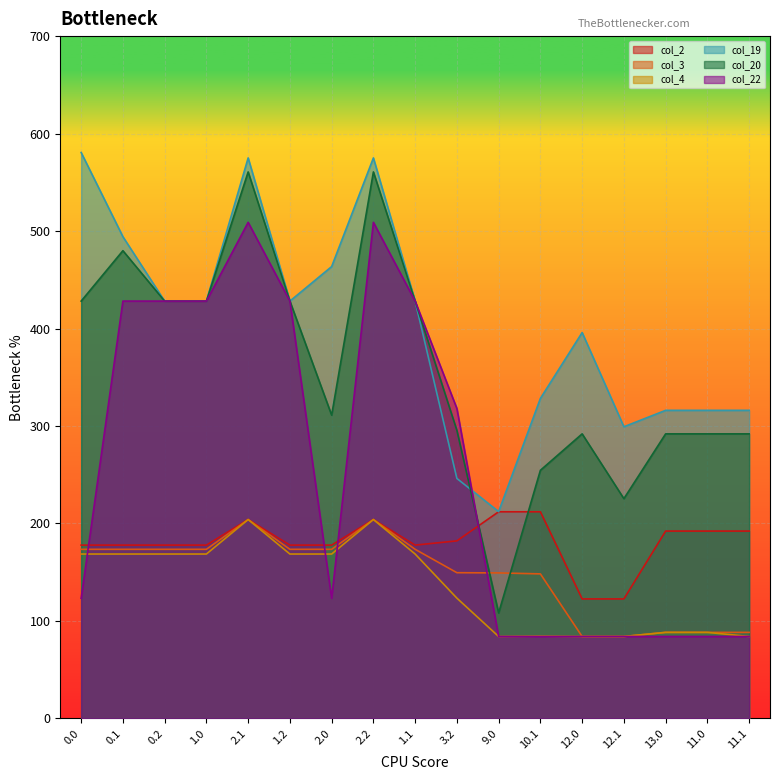

True or false: col_4 has a value of 168.6 at 1.0.

True